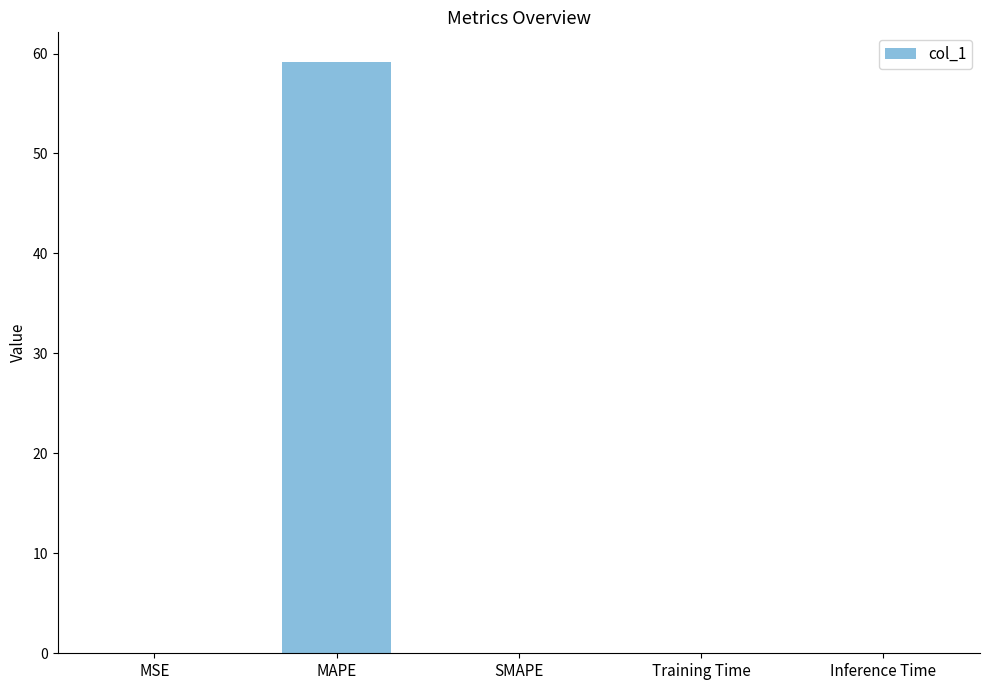

What is the maximum value shown in the chart?

59.2